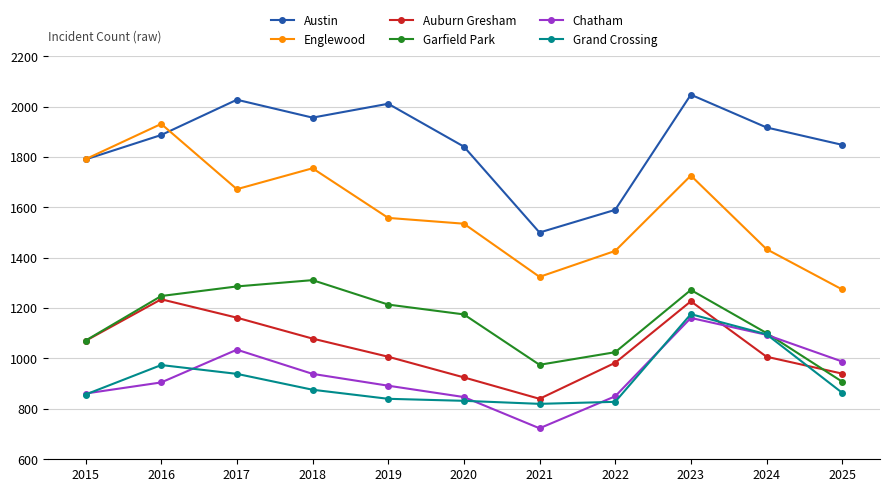

Where is the first local minimum for Auburn Gresham?

2021